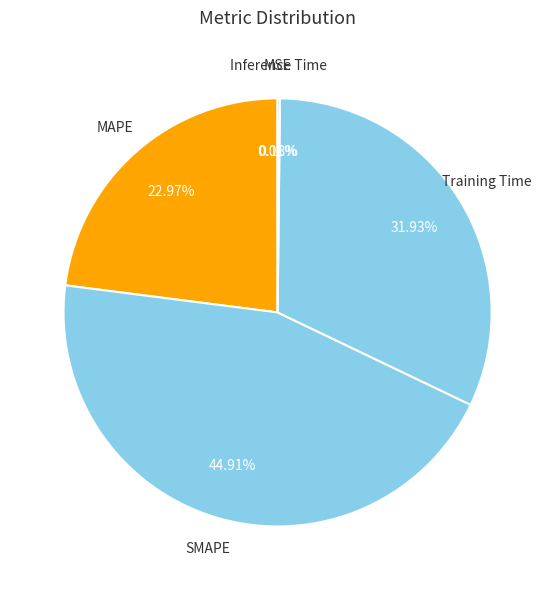

Do Training Time and MAPE together represent more than half of the pie?

Yes